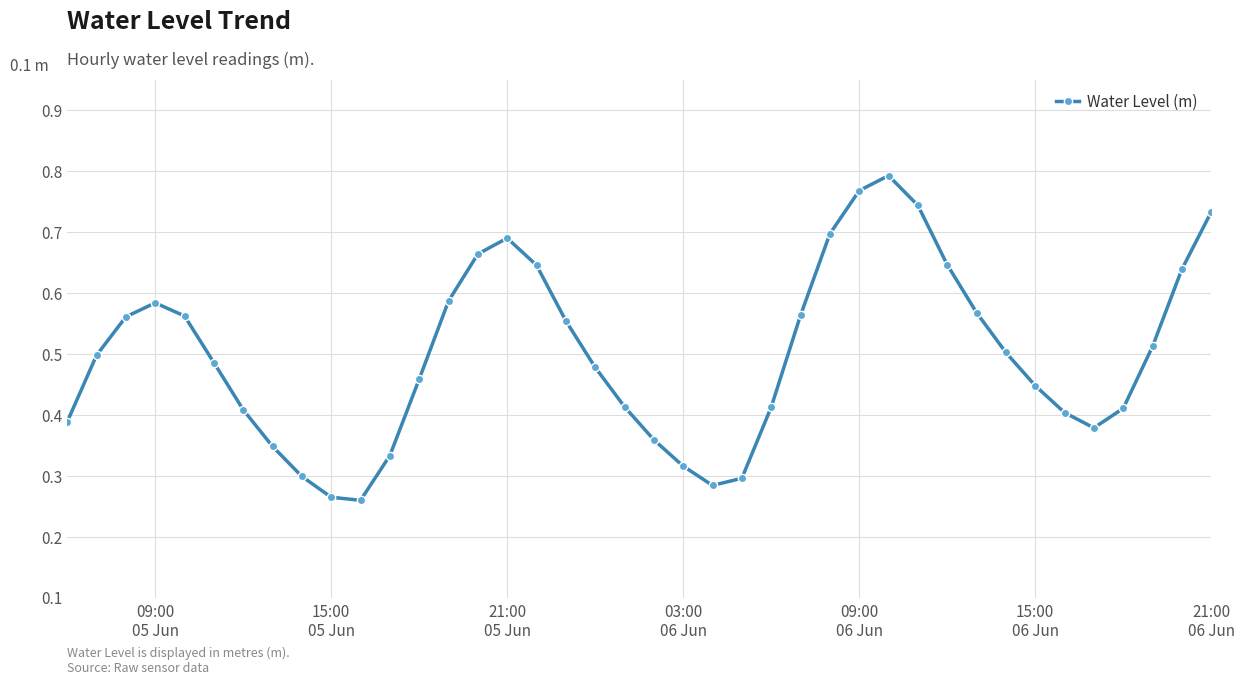

How many values are between 0 and 1?

40